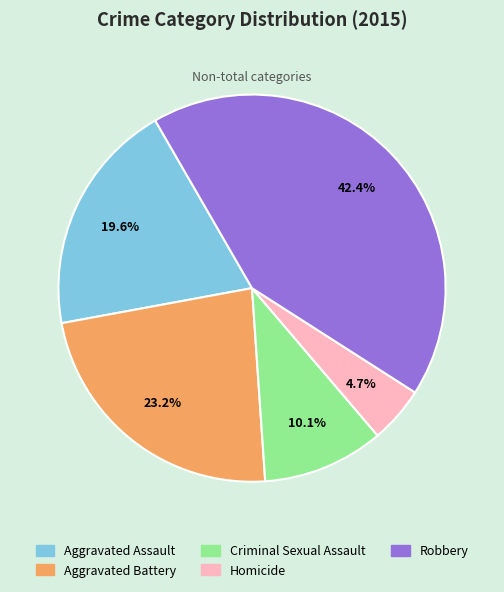

Which has a higher value, Homicide or Criminal Sexual Assault?

Criminal Sexual Assault